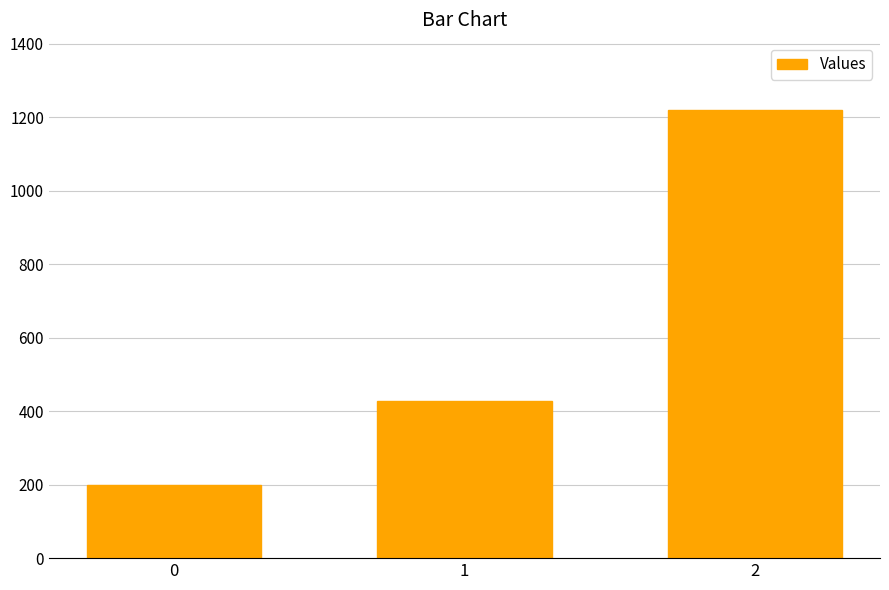

Between 1 and 2, which is larger?

2